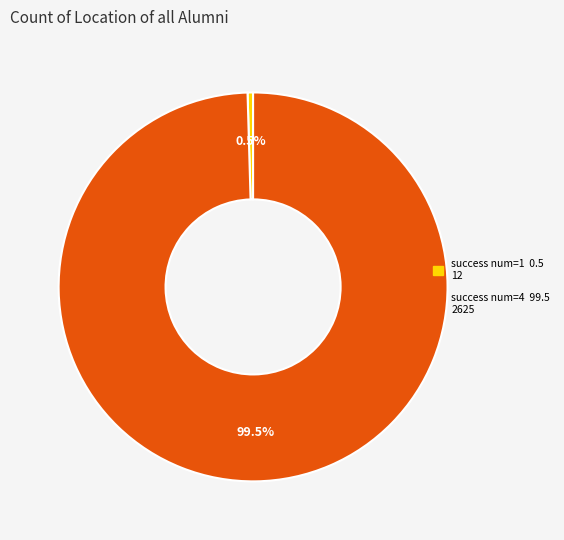

Is there a majority slice in this chart?

Yes